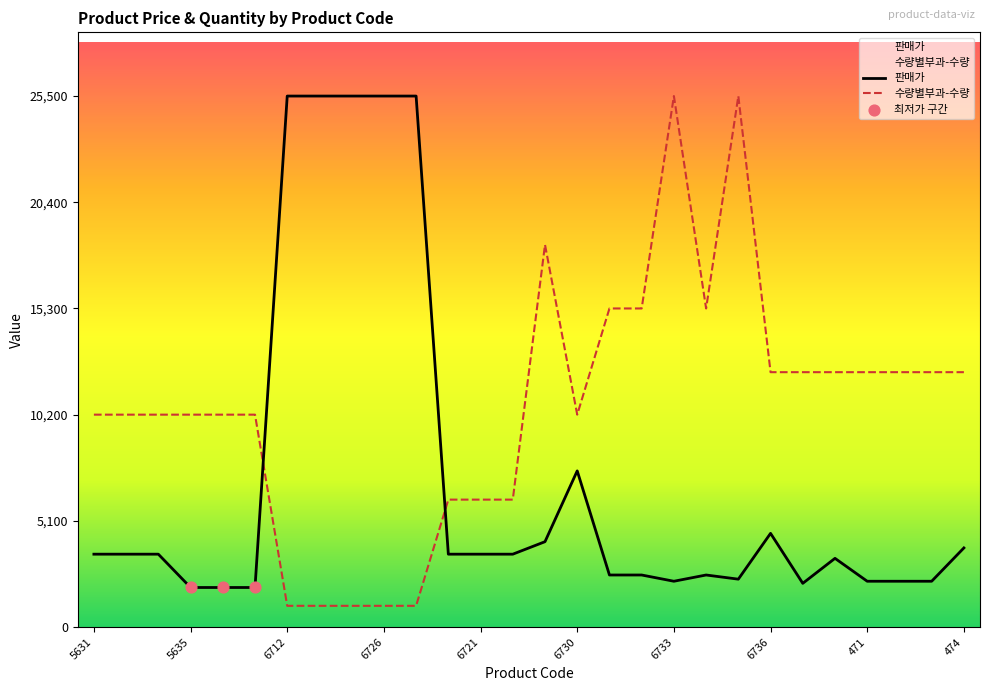

Which series has the largest total across all categories?

수량별부과-수량